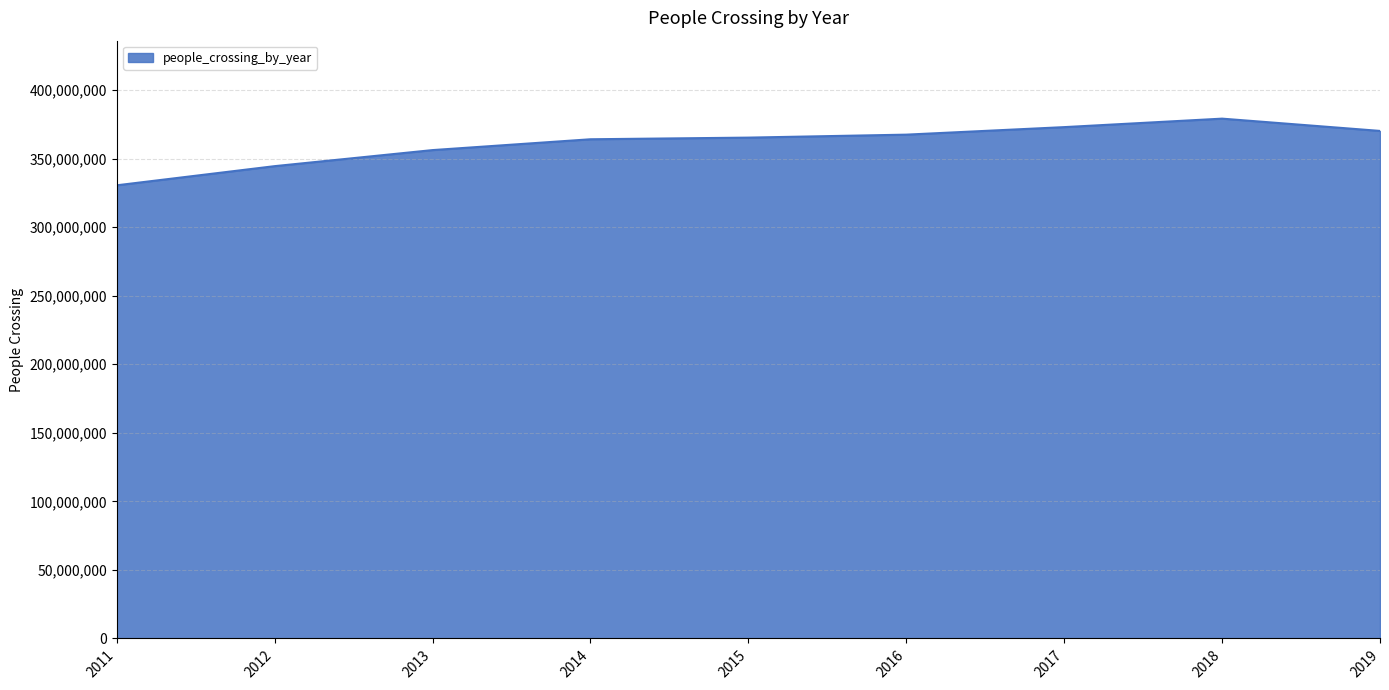

True or false: there are more than 0 points higher than both neighbors.

True